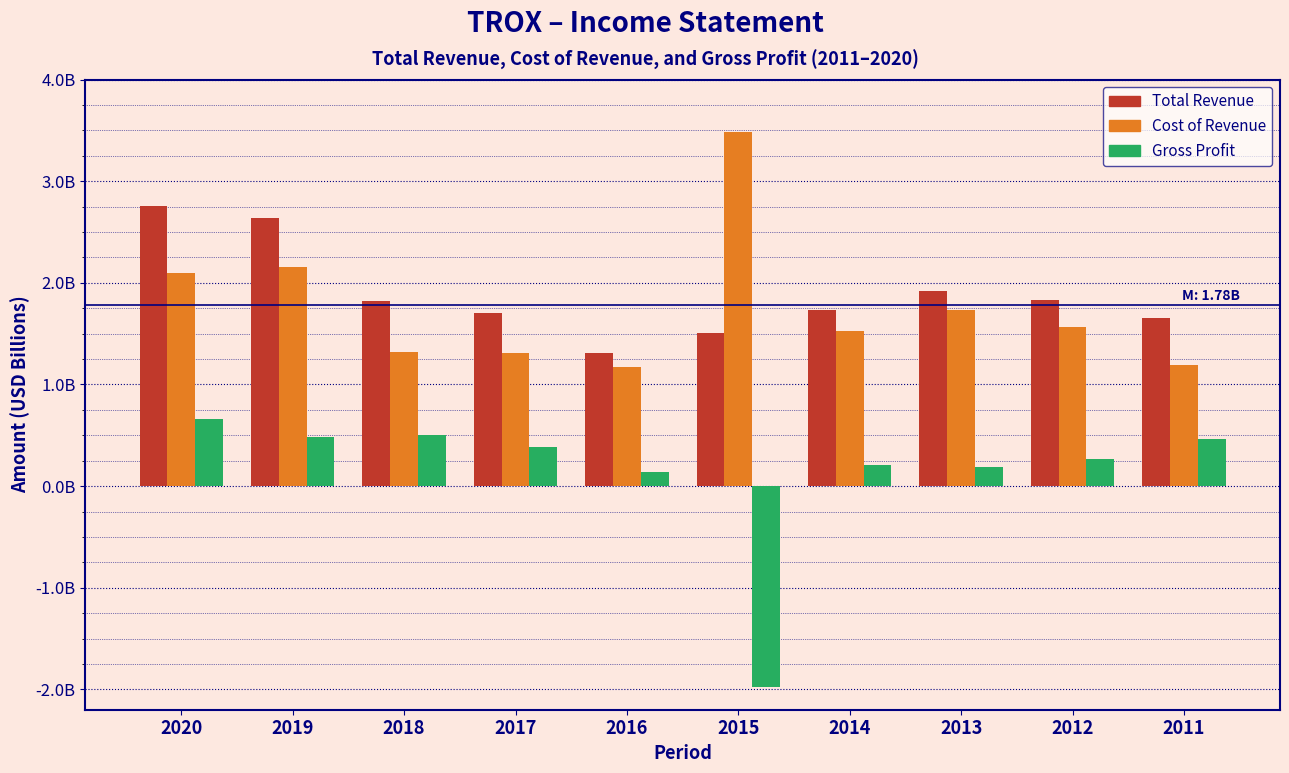

What are all the series names shown in the legend?

Total Revenue, Cost of Revenue, Gross Profit